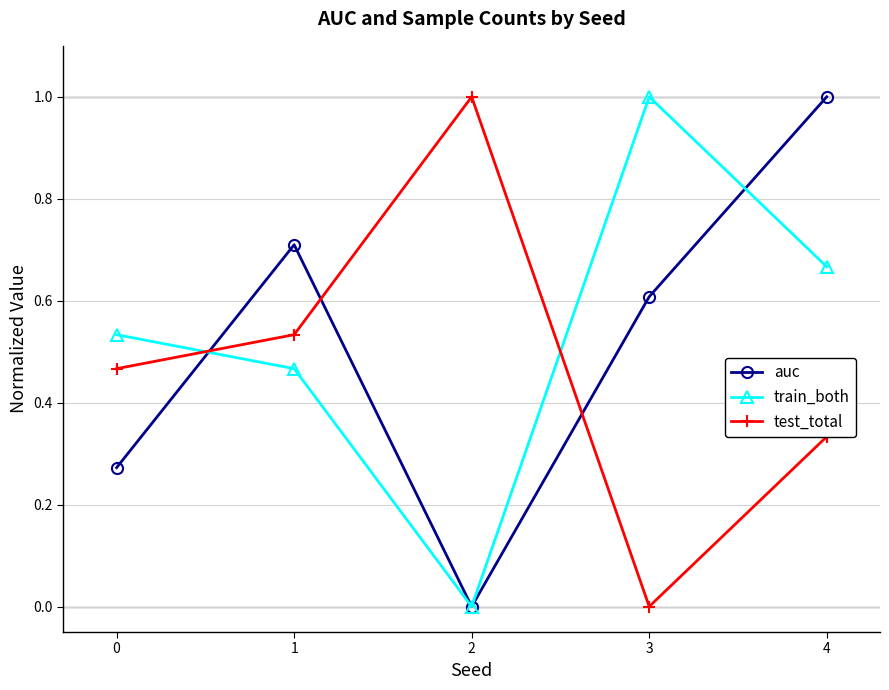

At which category is the sum across all series the highest?

4